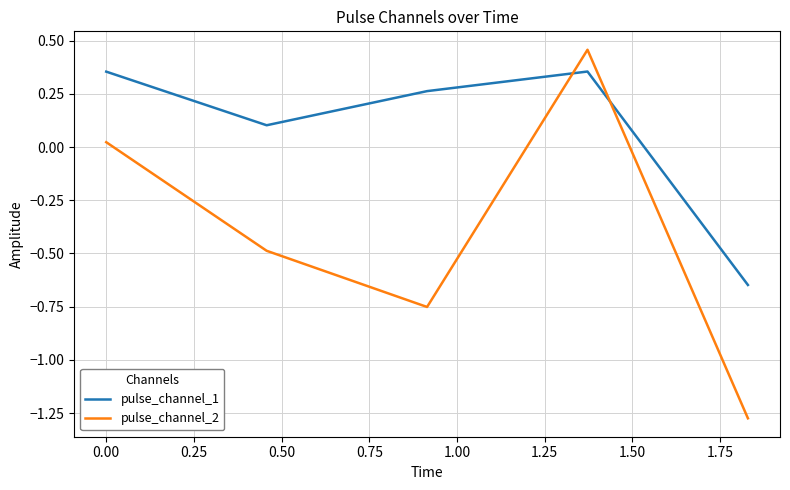

Rank the series by their maximum value, from highest to lowest.

pulse_channel_2, pulse_channel_1